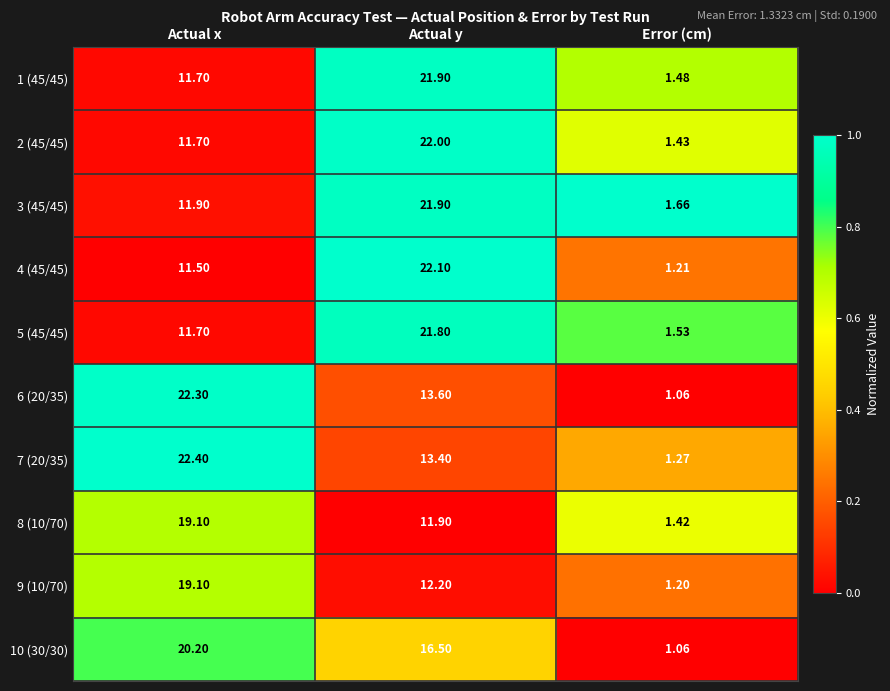

Which category has the lowest value in the 8 (10/70) series?

Error (cm)